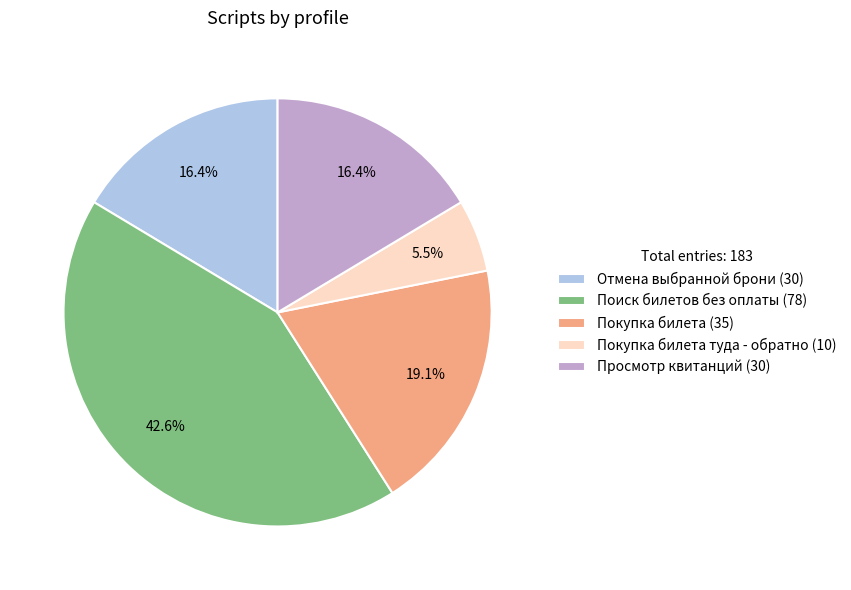

To the nearest percent, what is the difference between the largest and smallest slice percentages?

37%